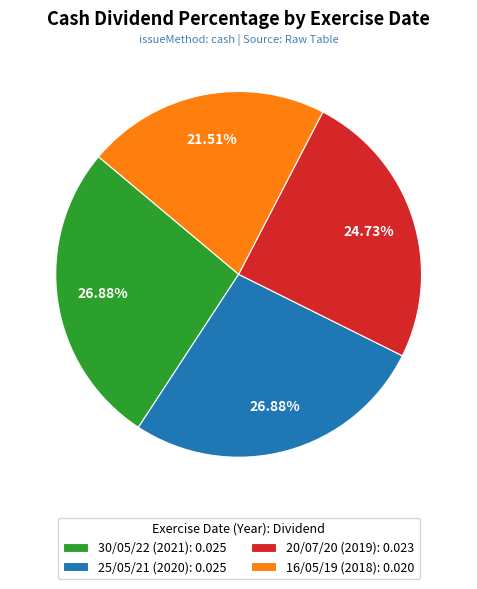

To the nearest percent, what is the average slice percentage?

25%